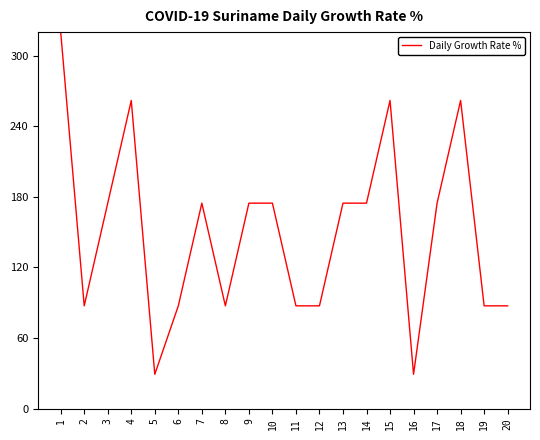

What is the greatest value displayed?

320.1